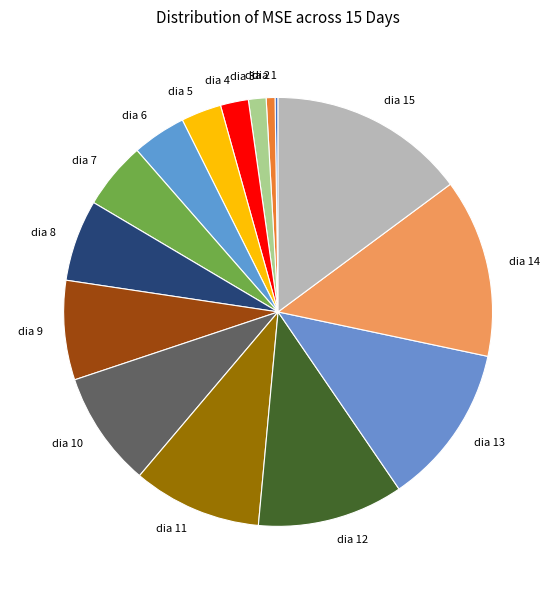

The dia 5 slice represents 3% of the pie. True or false?

True